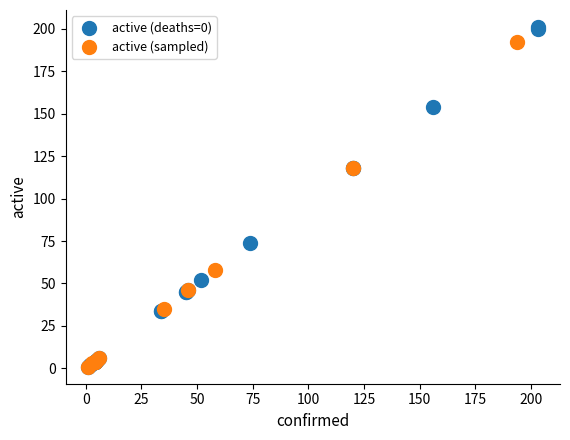

Which series reaches the maximum Y coordinate?

active (deaths=0)